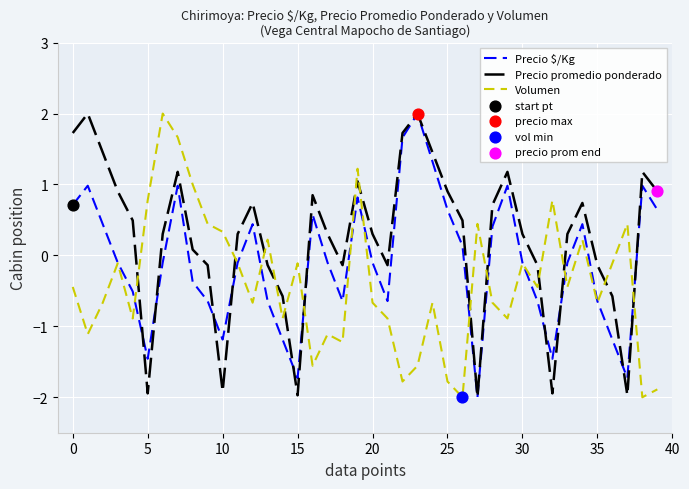

Which series ends up on top after the final intersection of Volumen and Precio promedio ponderado?

Precio promedio ponderado